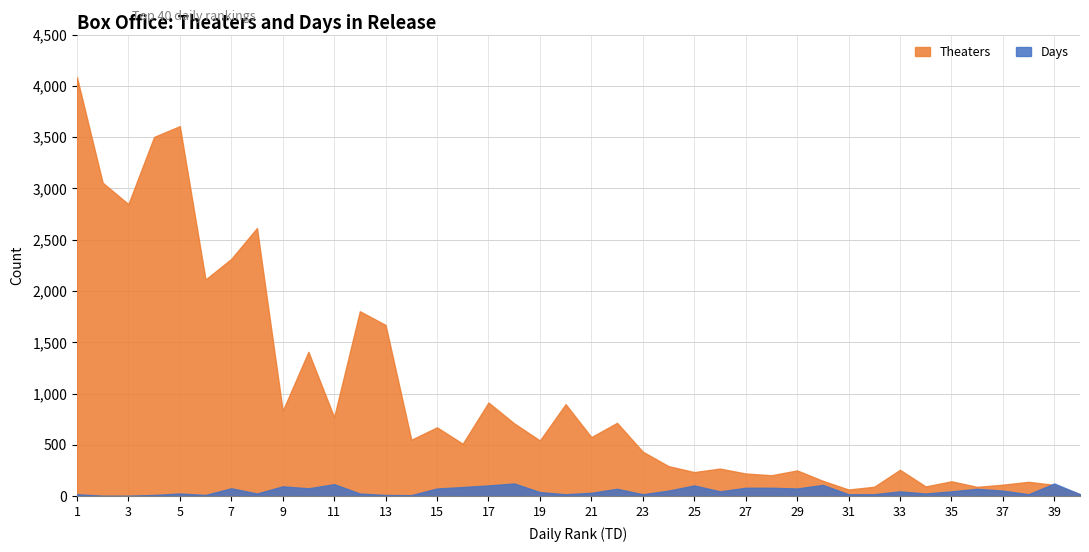

At 10, list the series in order from largest to smallest.

Theaters, Days